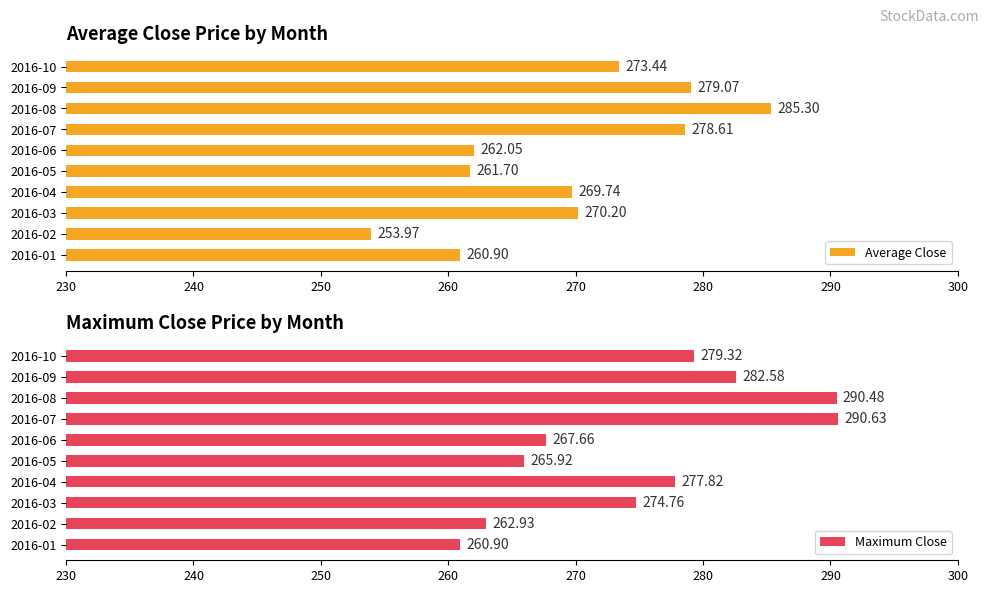

What are all the series names shown in the legend?

Average Close, Maximum Close